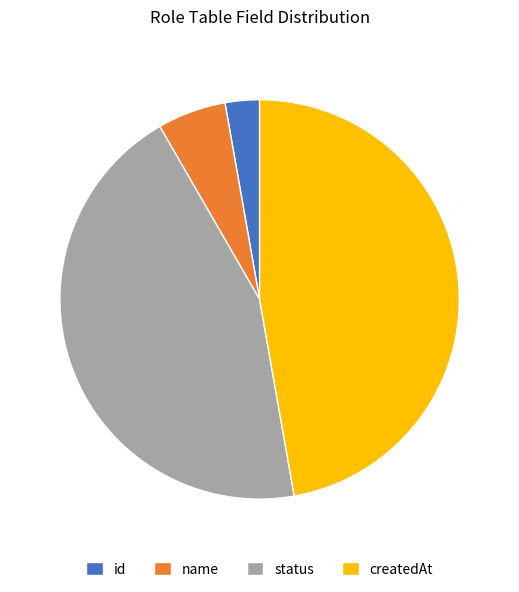

Combined, do createdAt and status account for over 50%?

Yes